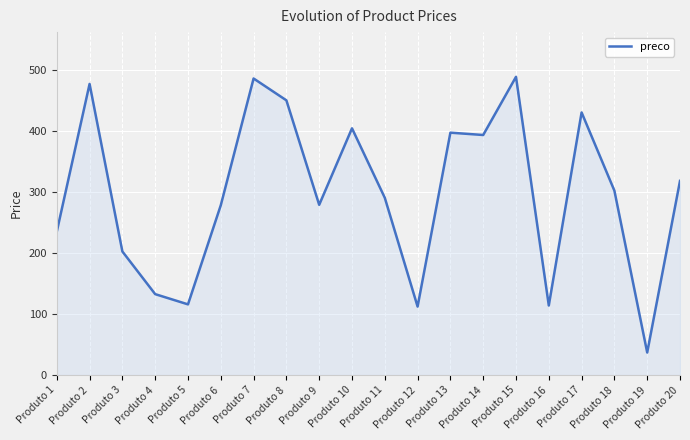

Does the chart display data point markers on the line(s)?

No